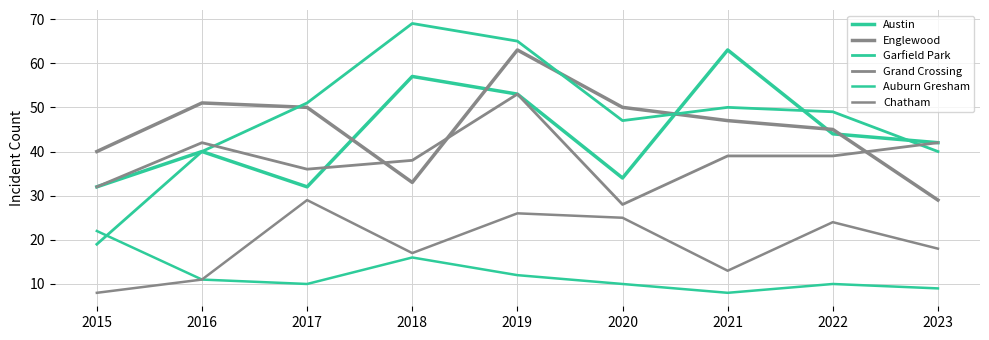

True or false: Garfield Park has a value of 40 at 2023.

True